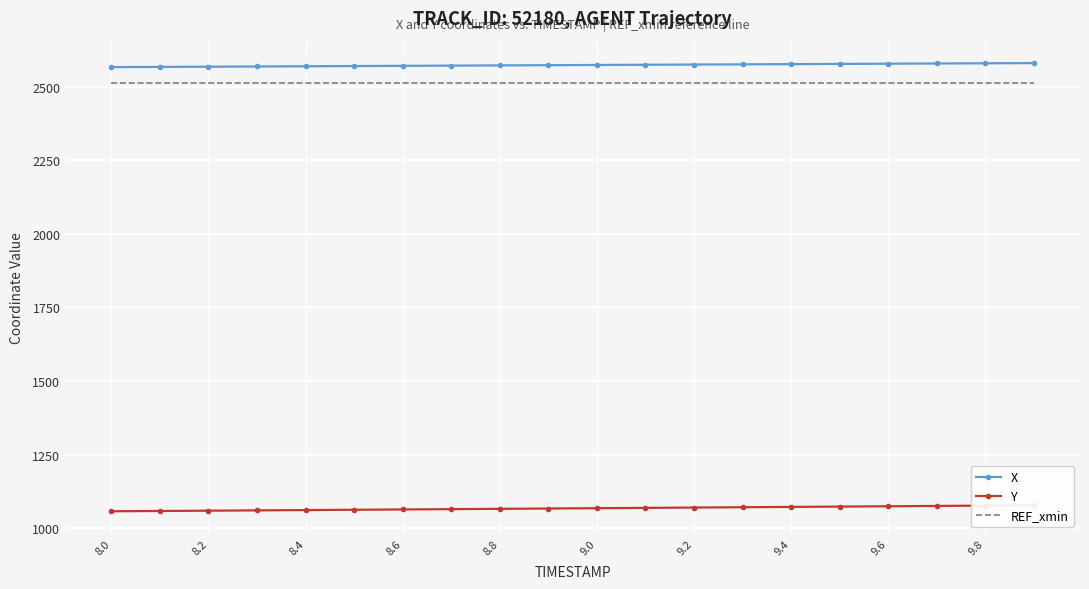

True or false: REF_xmin and X cross at least once.

False